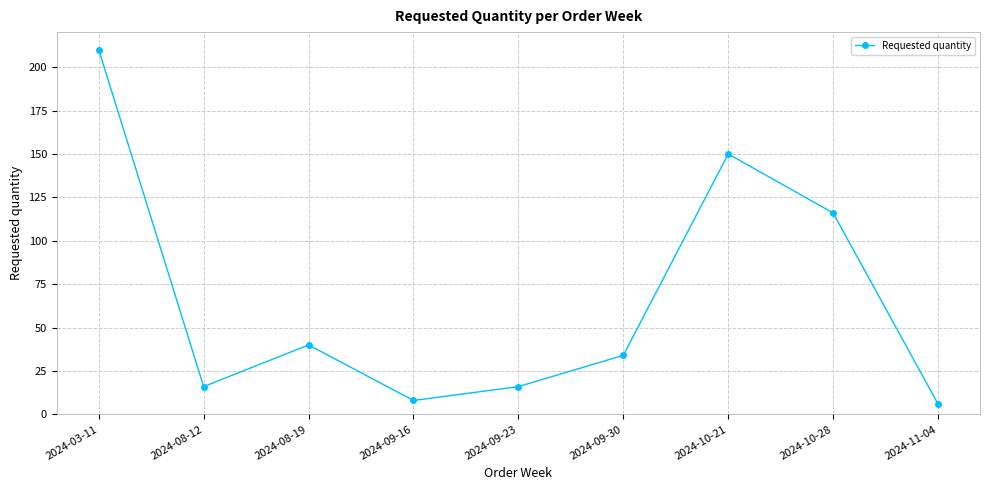

Which has a higher value, 2024-10-21 or 2024-09-16?

2024-10-21